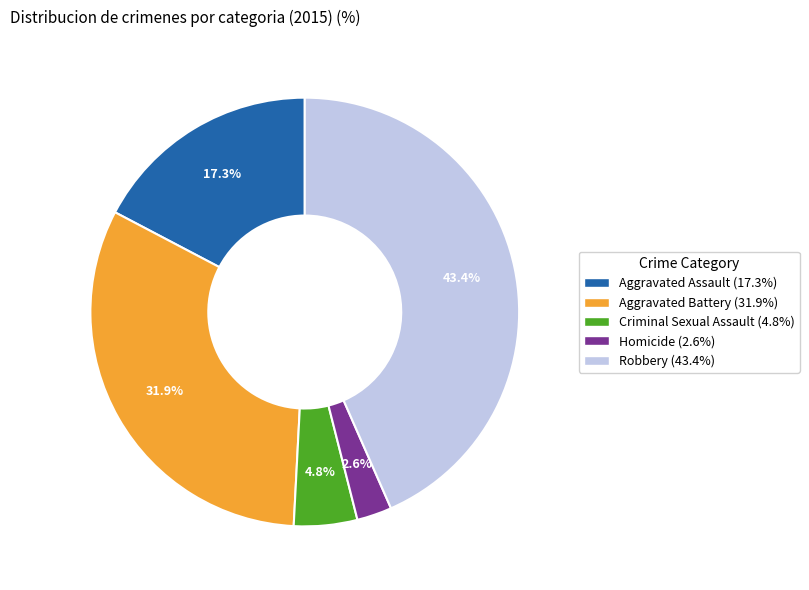

Is there any slice that represents more than half of the pie?

No